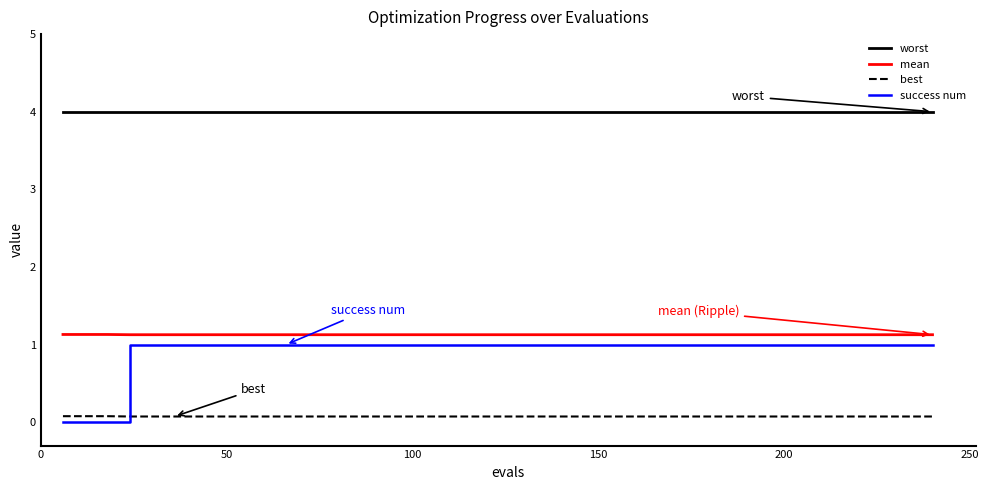

Which series has the widest spread of values?

success num